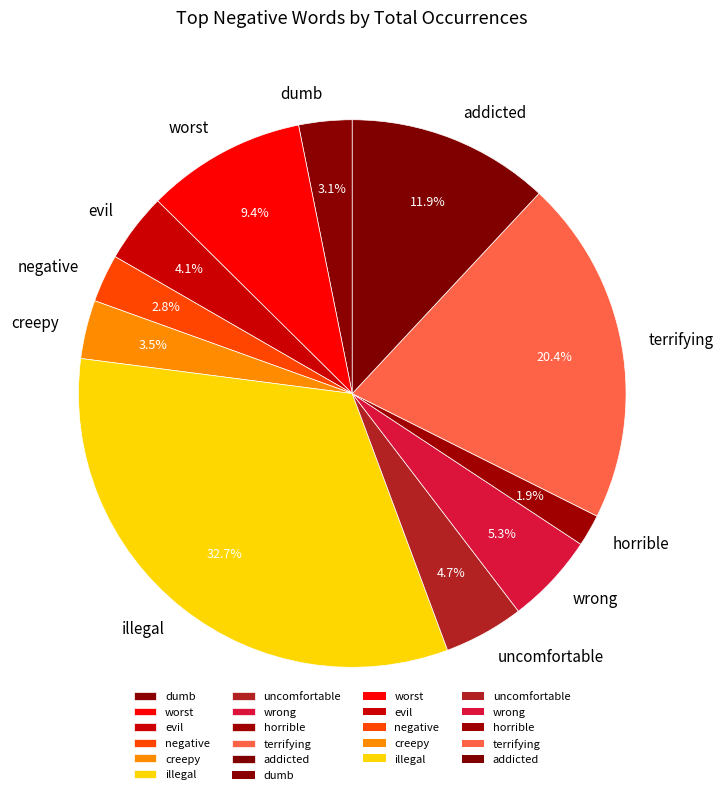

Count the number of slices in the pie.

11